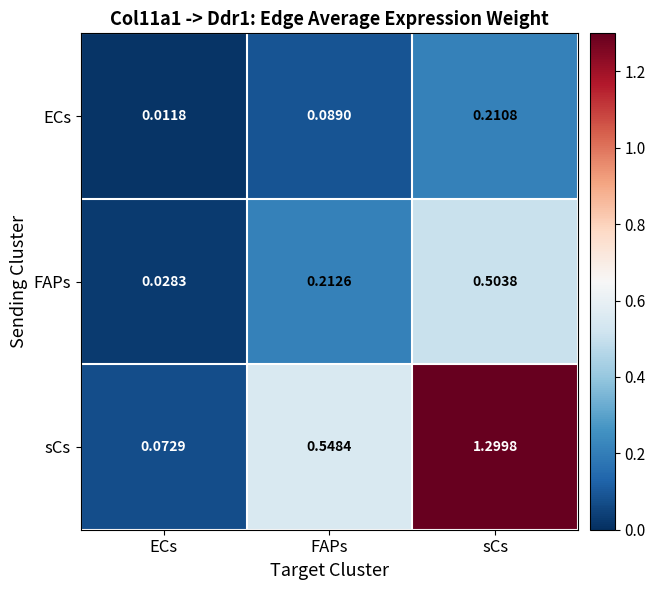

Which series has the largest range (max minus min)?

sCs